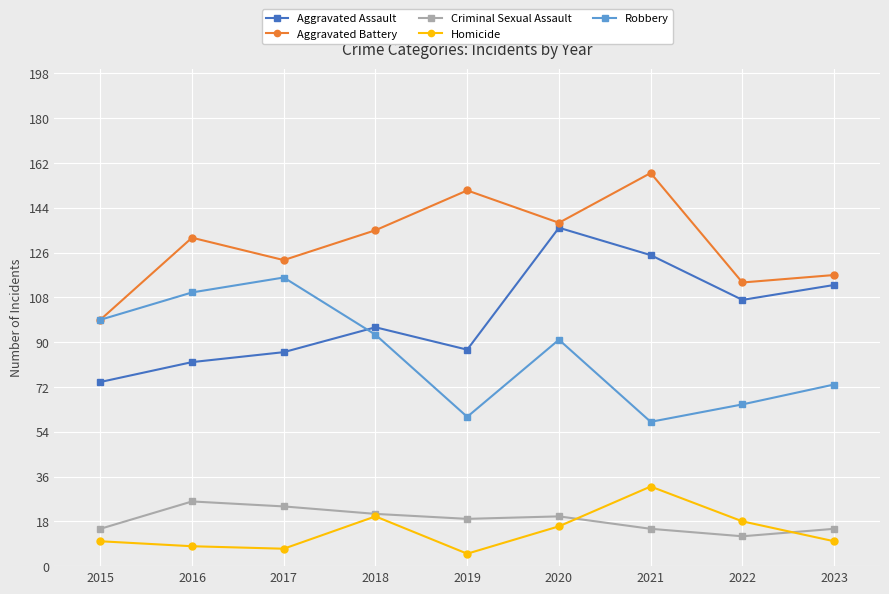

Which series has the largest total across all categories?

Aggravated Battery